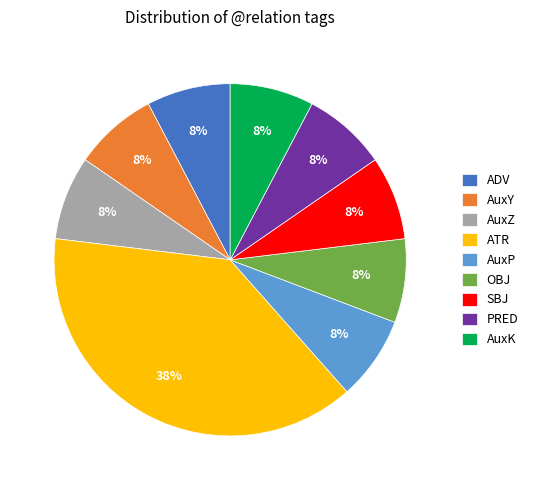

The ADV slice represents 17% of the pie. True or false?

False